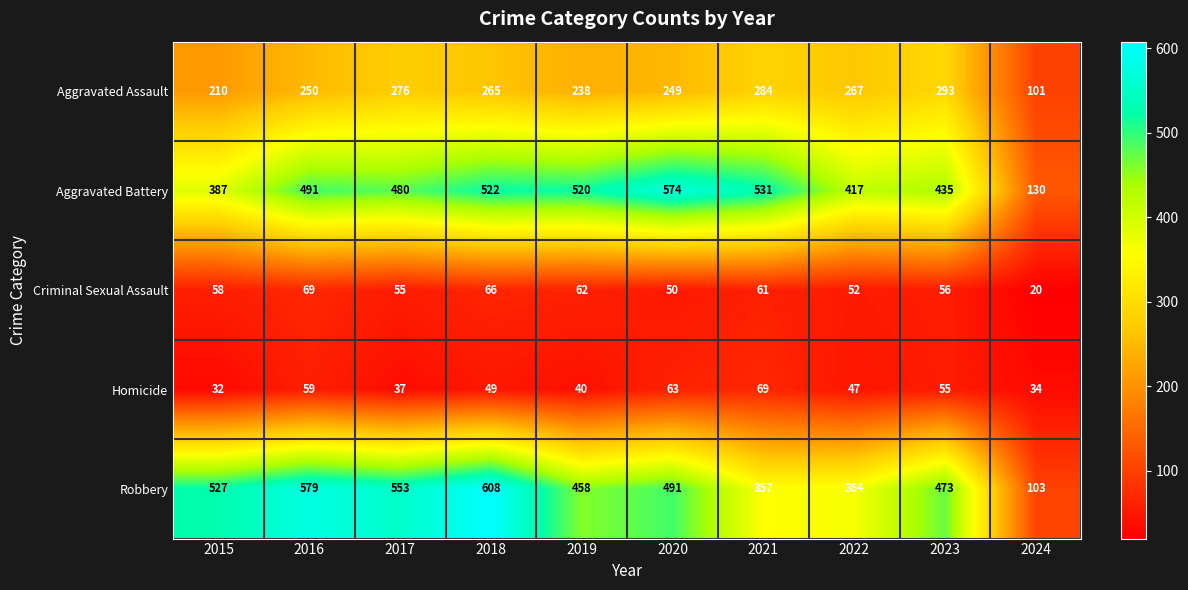

At 2015, list the series in order from largest to smallest.

Robbery, Aggravated Battery, Aggravated Assault, Criminal Sexual Assault, Homicide